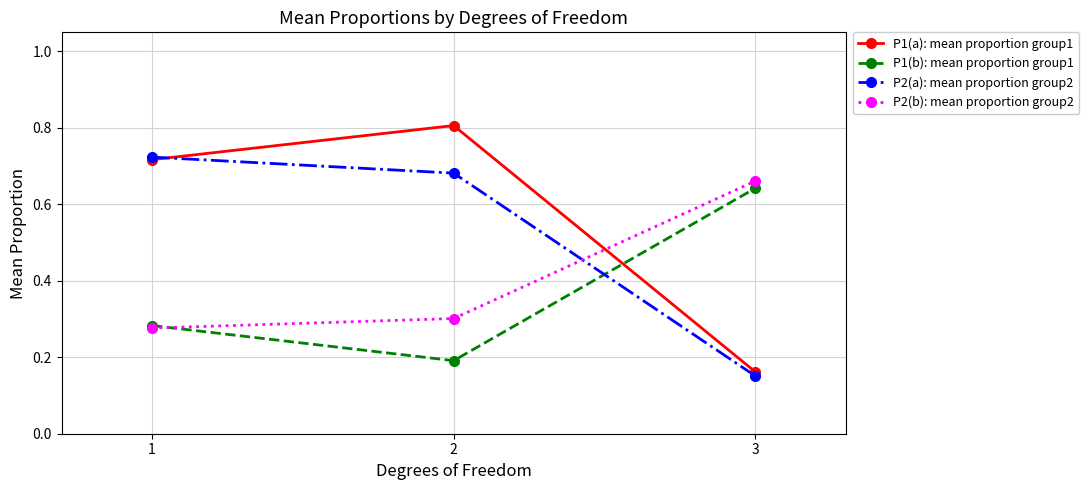

How many series are shown in this chart?

4